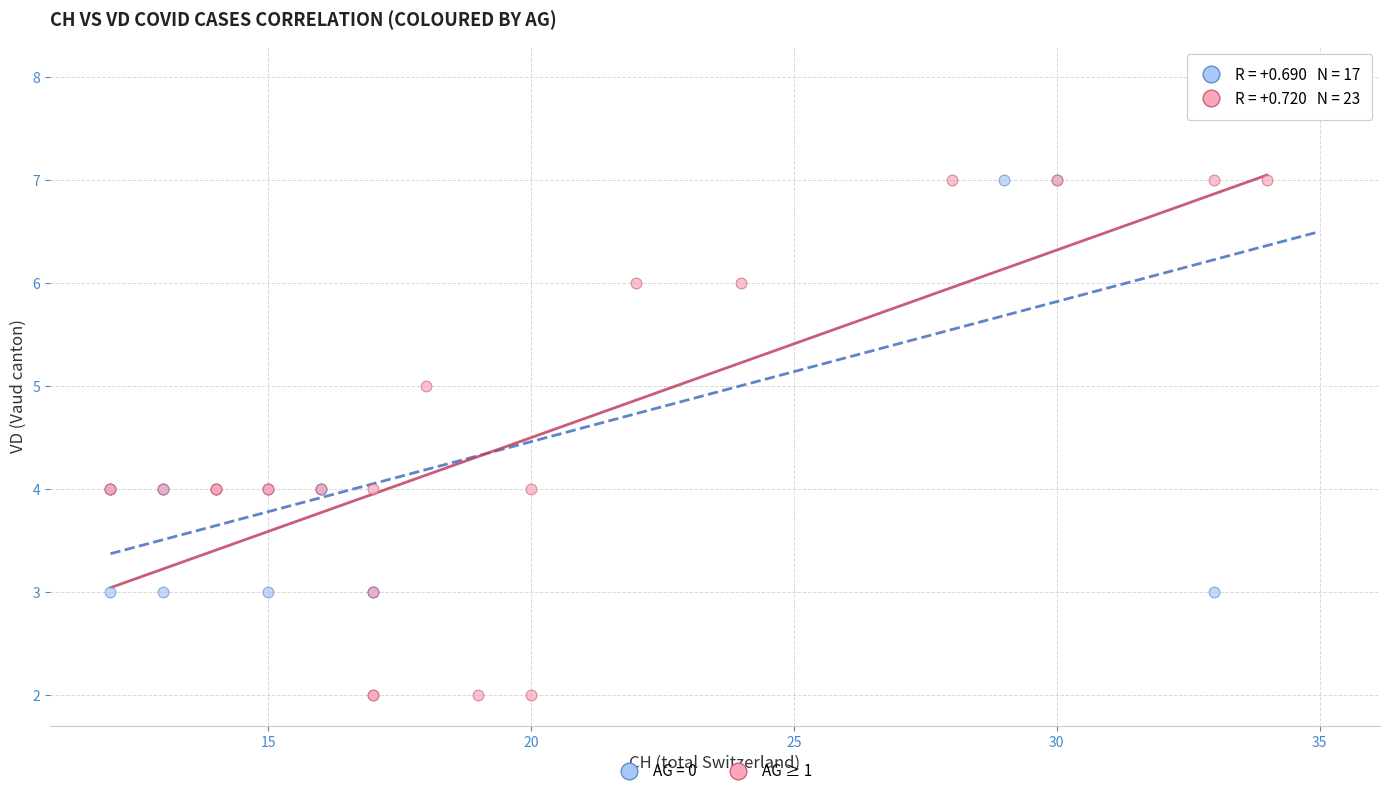

Which series contains the highest Y value?

AG = 0